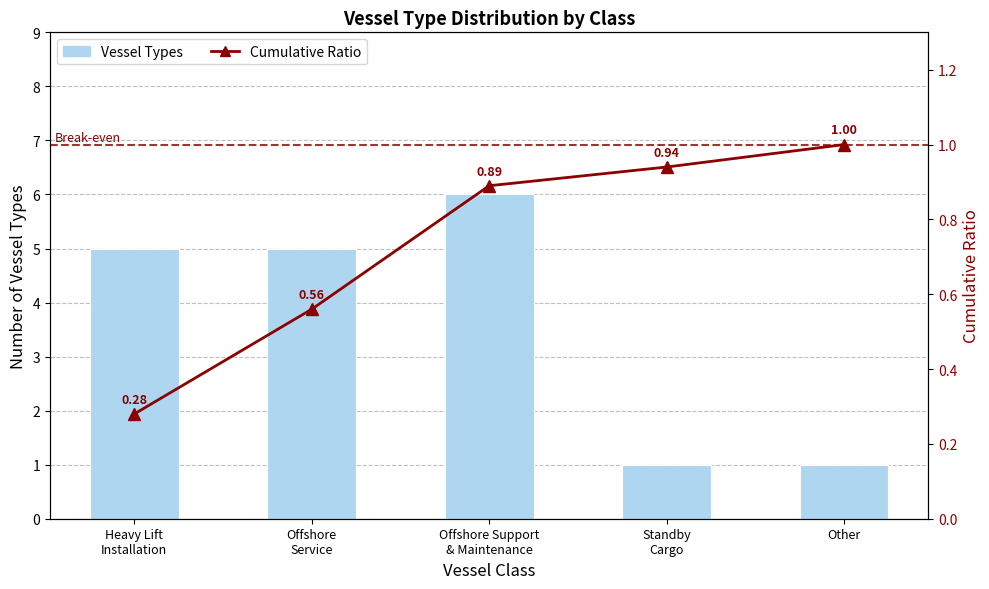

What is the average value of the Cumulative Ratio series?

0.7